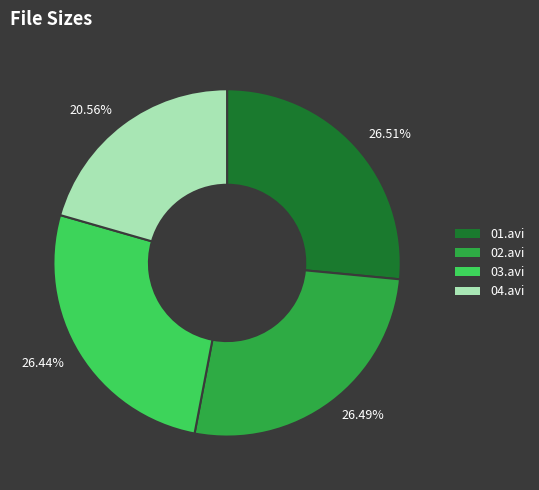

Combined, do 20.56% and 26.44% account for over 50%?

No